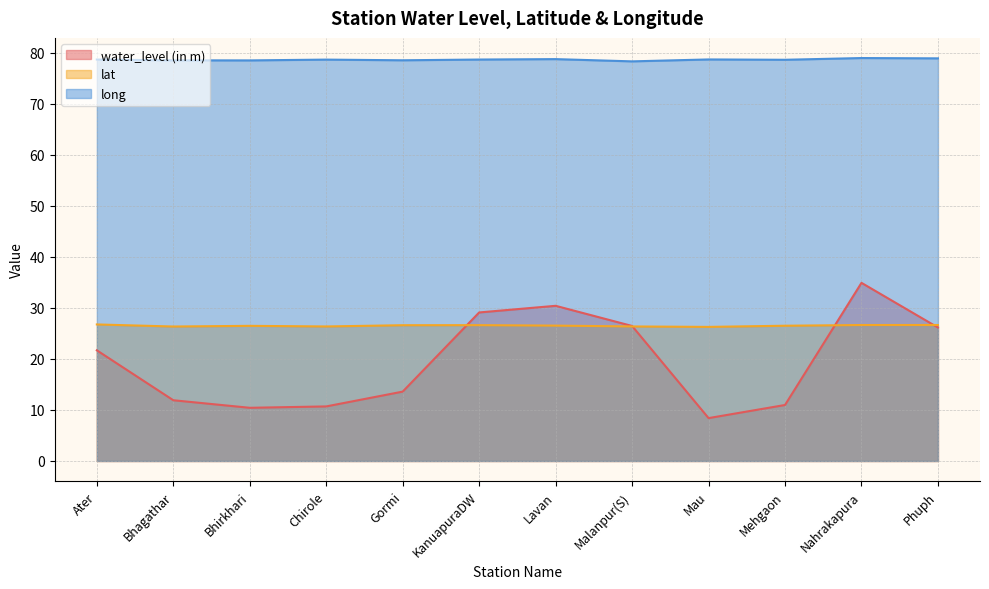

Between Nahrakapura and Phuph, which series saw the biggest shift?

water_level (in m)